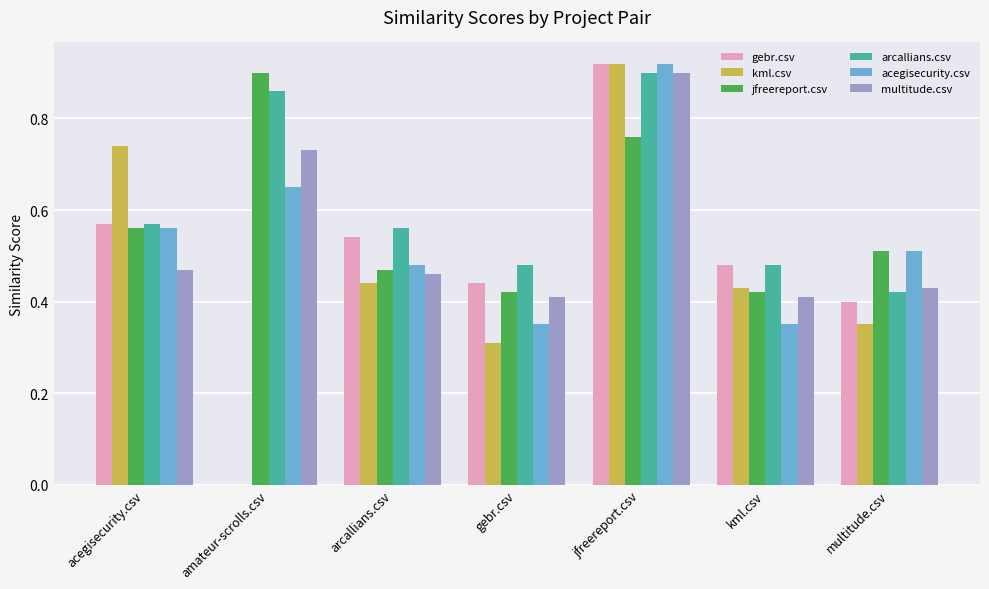

Is the value of kml.csv at multitude.csv greater than the value of arcallians.csv at multitude.csv?

No